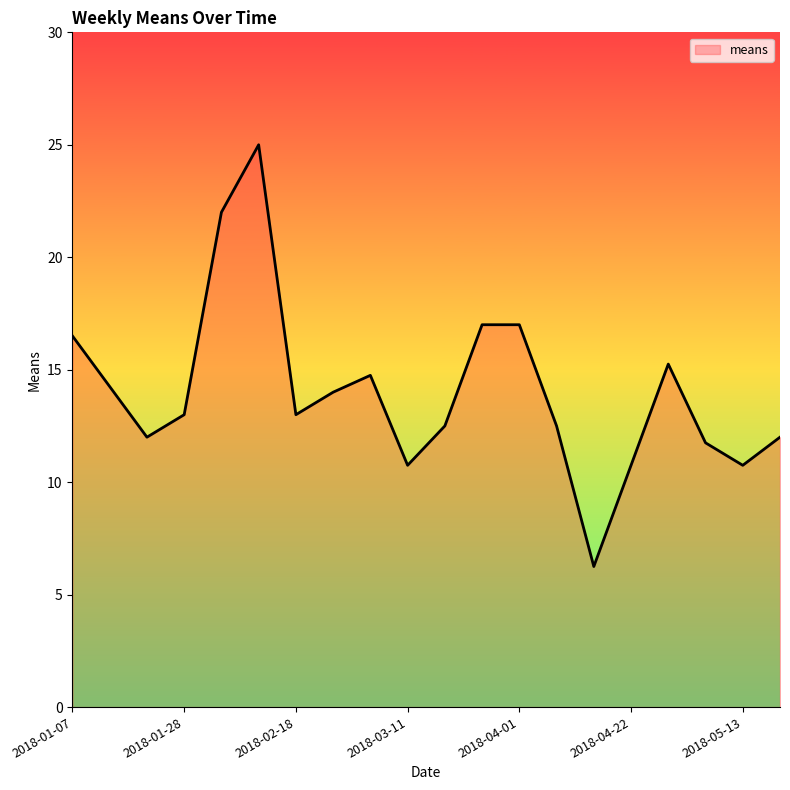

What is the greatest value displayed?

25.0